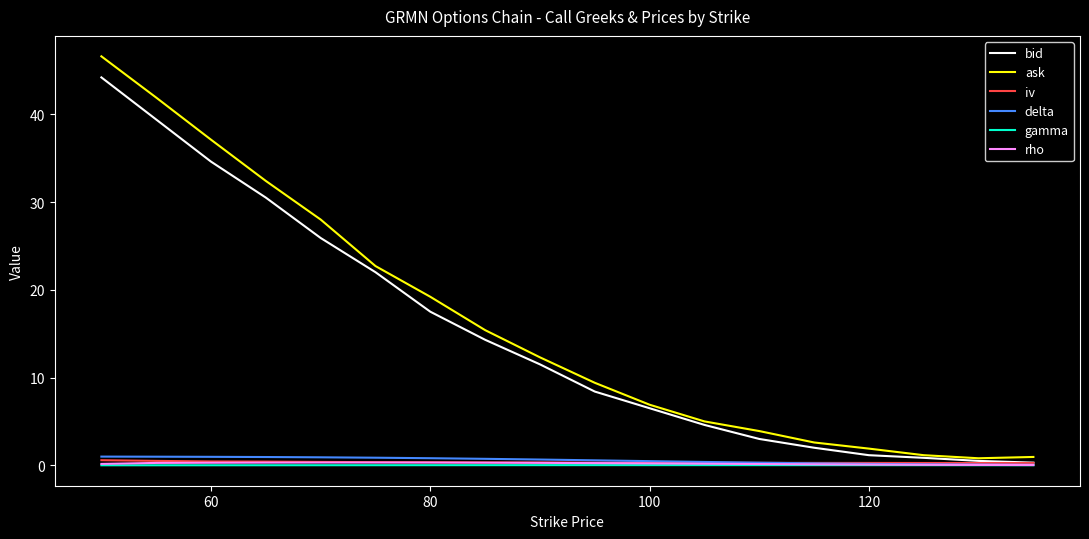

What is the difference between the maximum and minimum values in the iv series?

0.3